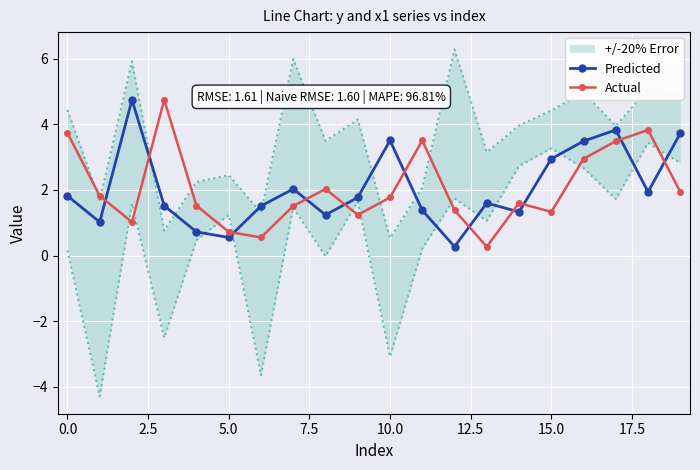

True or false: Actual has more than 2 interior local peaks.

True